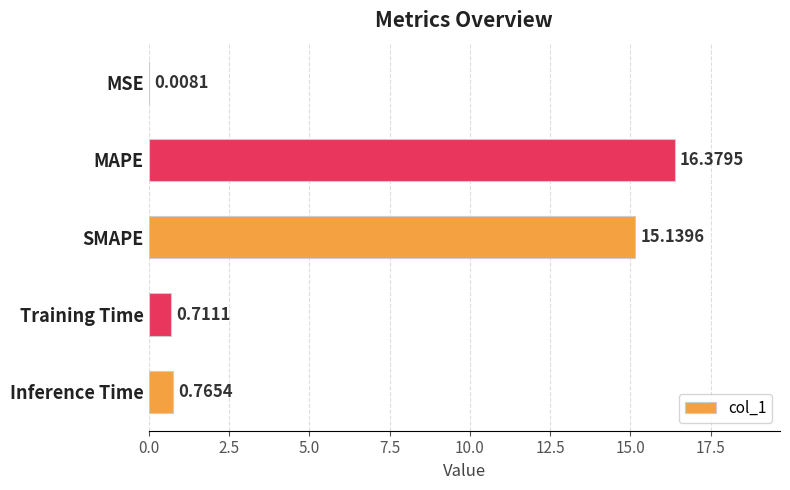

At which category does the chart reach its peak across all series?

MAPE